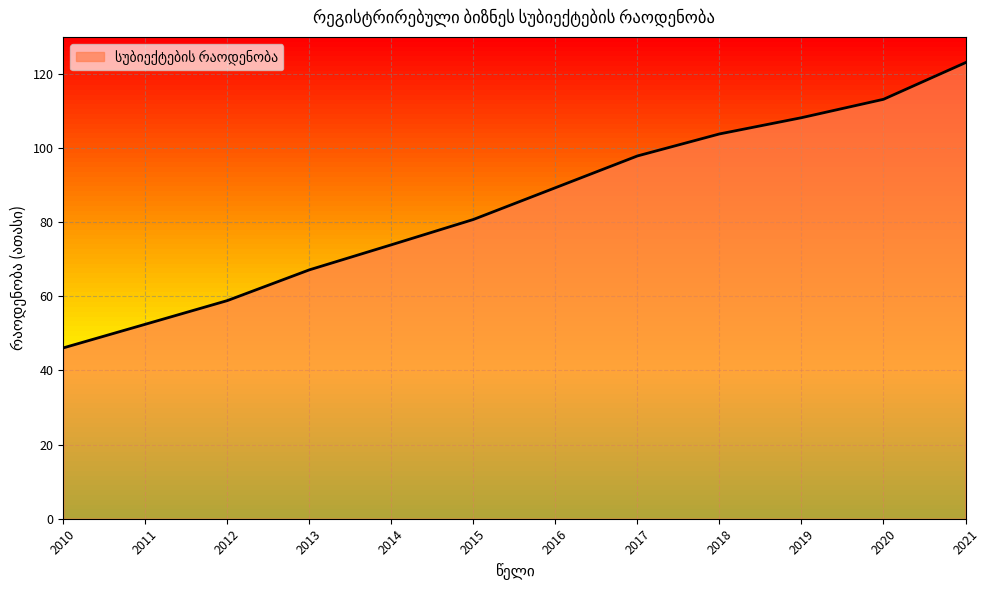

True or false: there are more than 0 points higher than both neighbors.

False